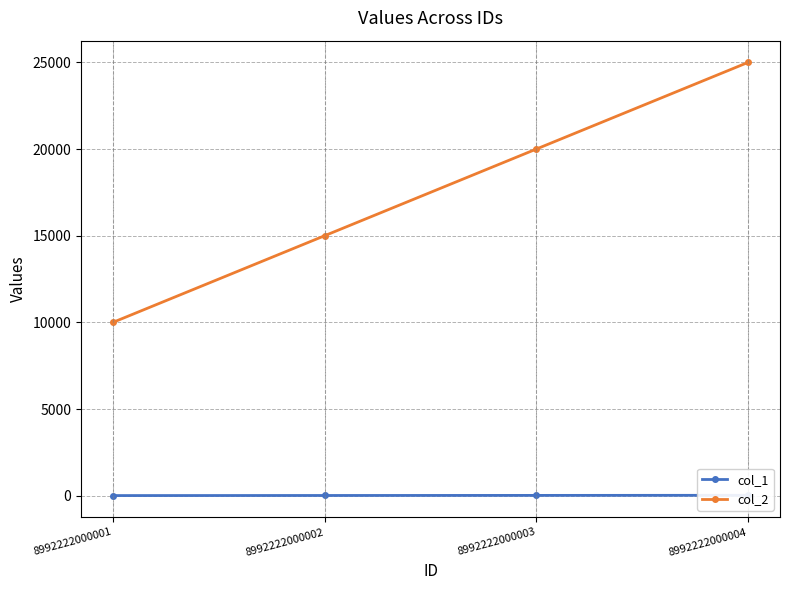

Does the chart have visible grid lines?

Yes